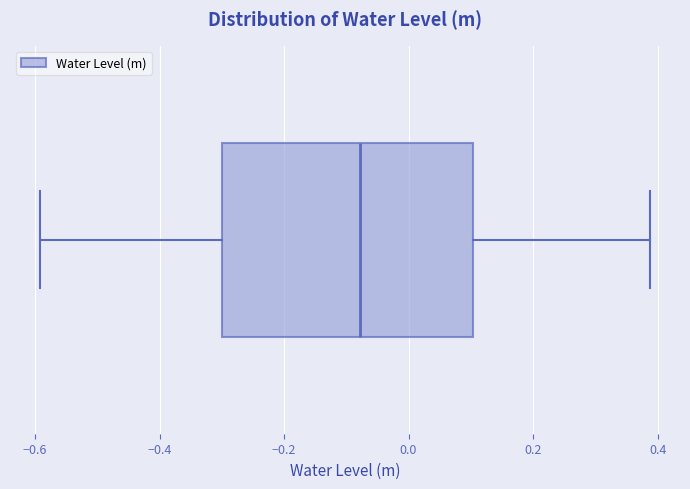

Read this box plot against the x-axis: the position of the median line, the range covered by the box, and the ends of both whiskers. The values are not printed on the chart, so give them approximately, as read against the axis.

median -0.08, box -0.30 to 0.10, whiskers -0.60 to 0.38